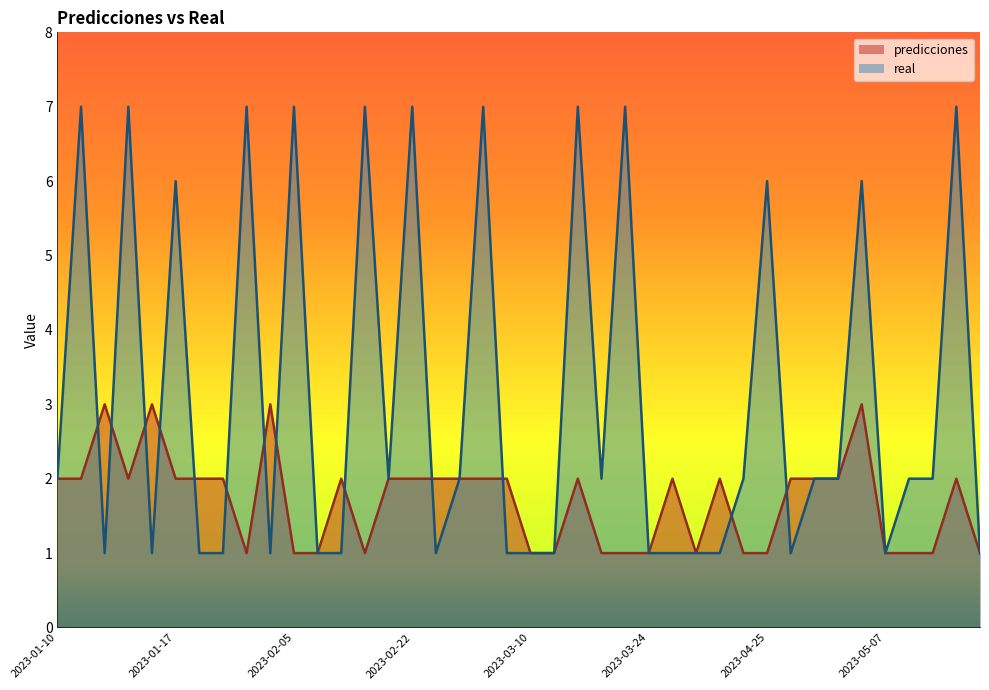

Where is the first local minimum for predicciones?

2023-01-15